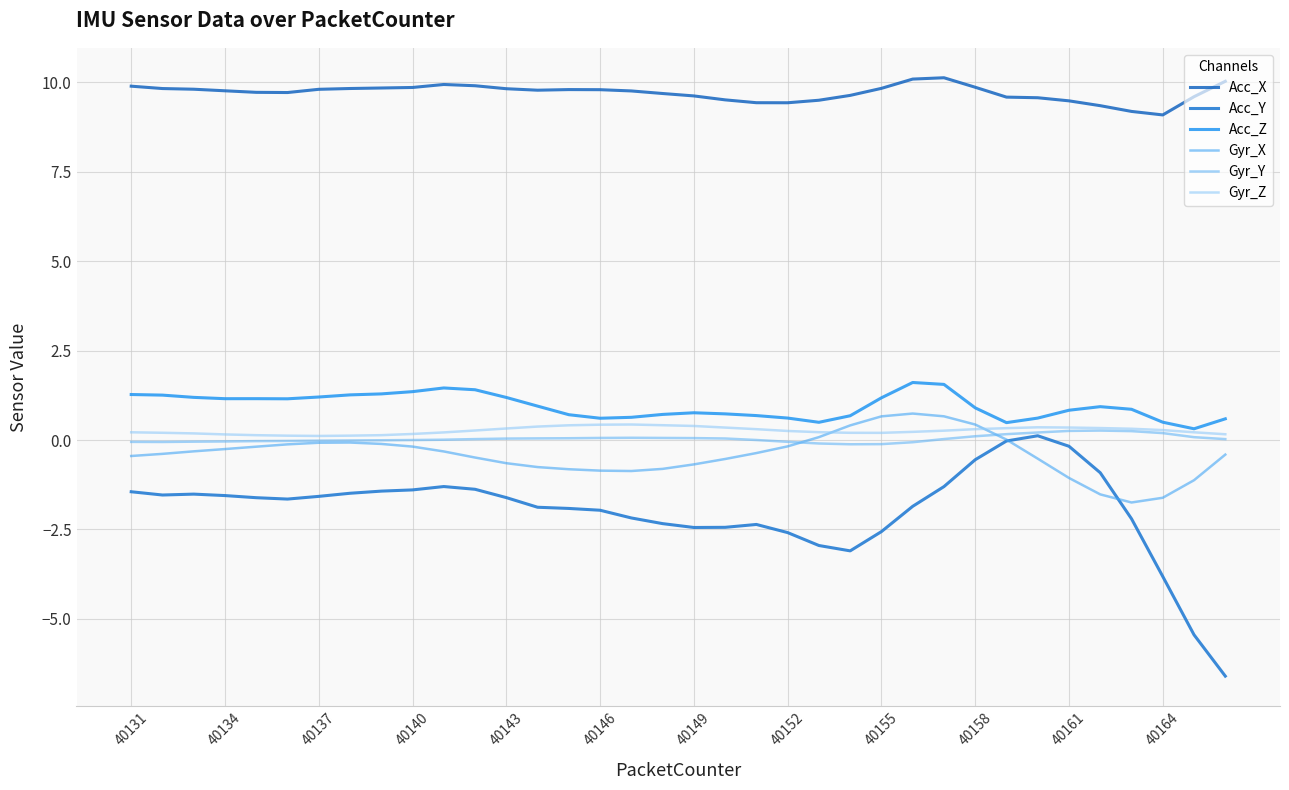

Does the chart have visible grid lines?

Yes